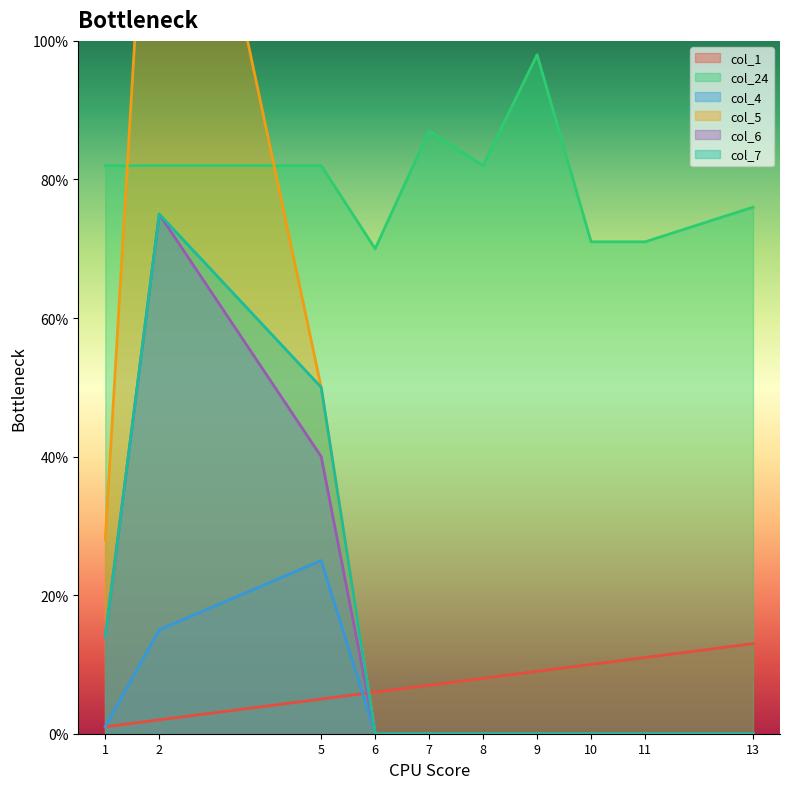

True or false: col_6 and col_7 cross at least once.

False